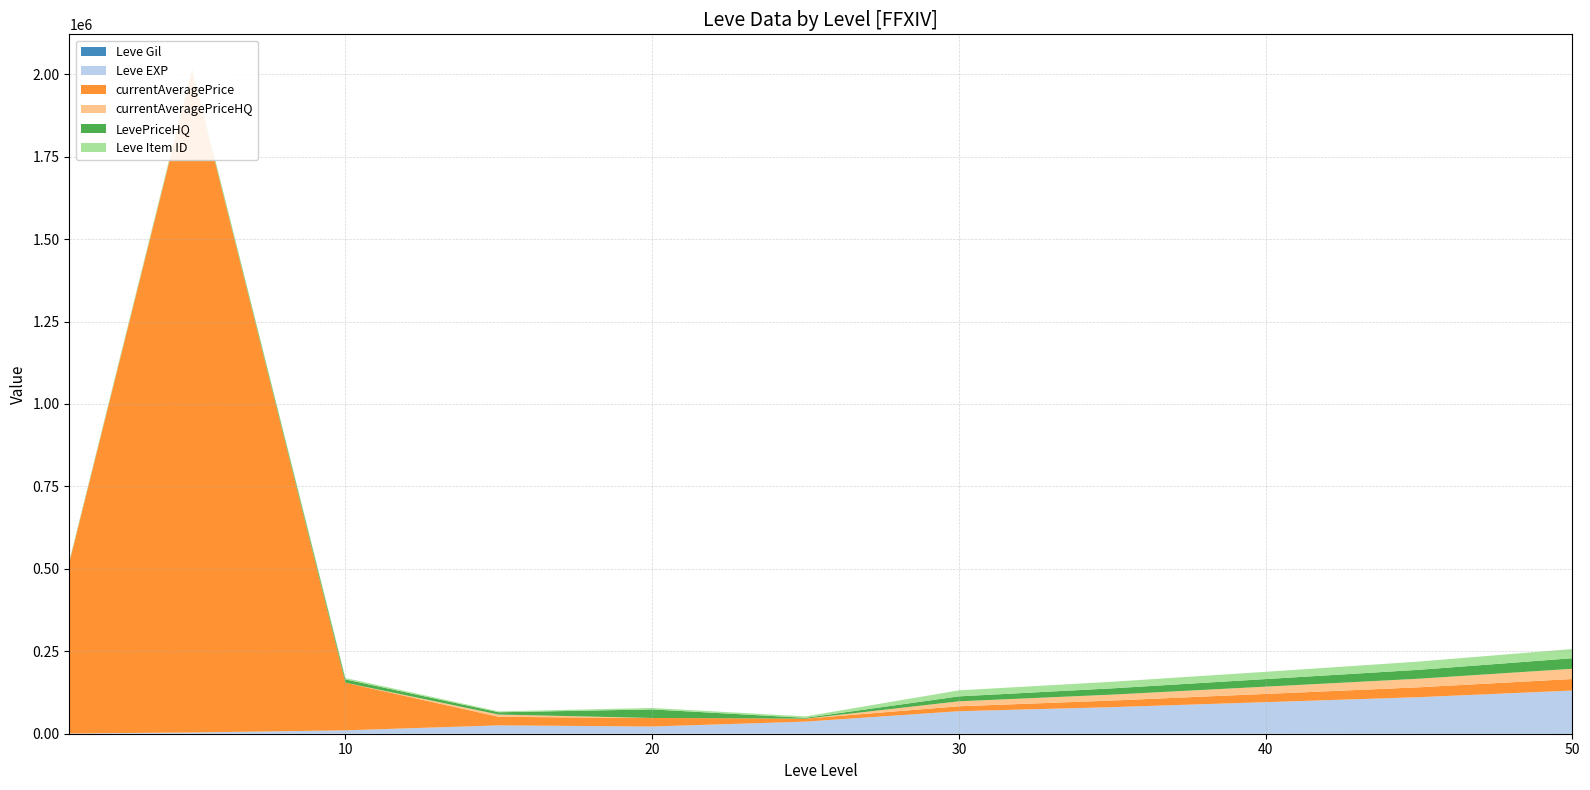

Reading right to left, transcribe all the data shown in this chart.

Leve Gil: 900	800	700	600	532	298	292	529	293	170	113
Leve EXP: 130000	110000	95000	80000	67730	36390	21600	24790	9990	3600	630
currentAveragePrice: 35000	30000	25000	20000	15000	9000	25900	25900	144414	2008000	519913
currentAveragePriceHQ: 31000	26000	22000	18000	15000	0	0	6924	0	2008	20
LevePriceHQ: 32000	27000	23000	19000	15000	2500	25900	6924	10000	2008	20
Leve Item ID: 28000	25000	22000	20000	18264	4317	4430	2685	4198	4093	5062